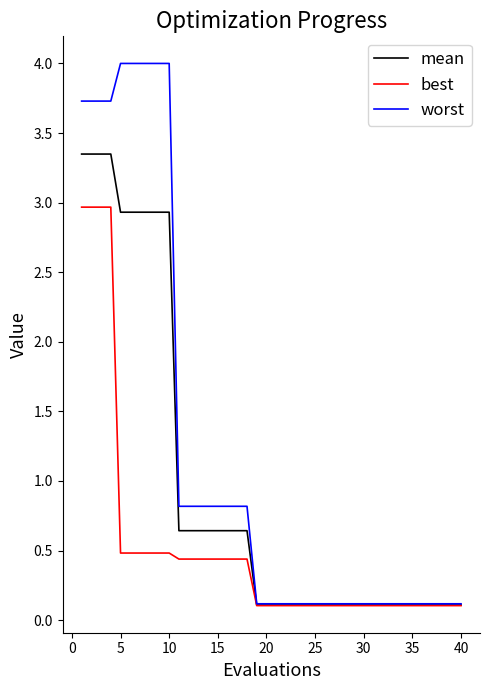

Which series has the widest spread of values?

worst